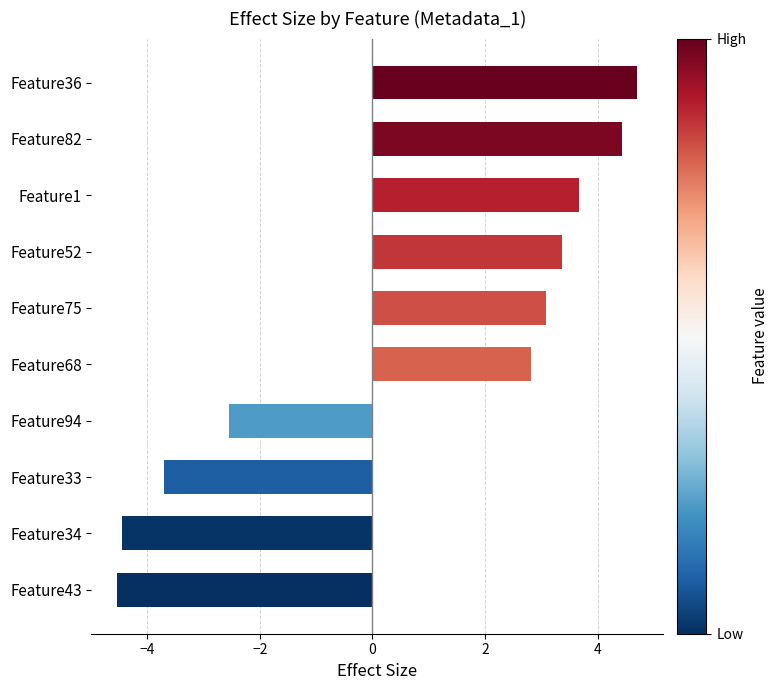

Reading top to bottom, extract all data points from this chart.

4.7	4.4	3.7	3.4	3.1	2.8	-2.5	-3.7	-4.5	-4.5